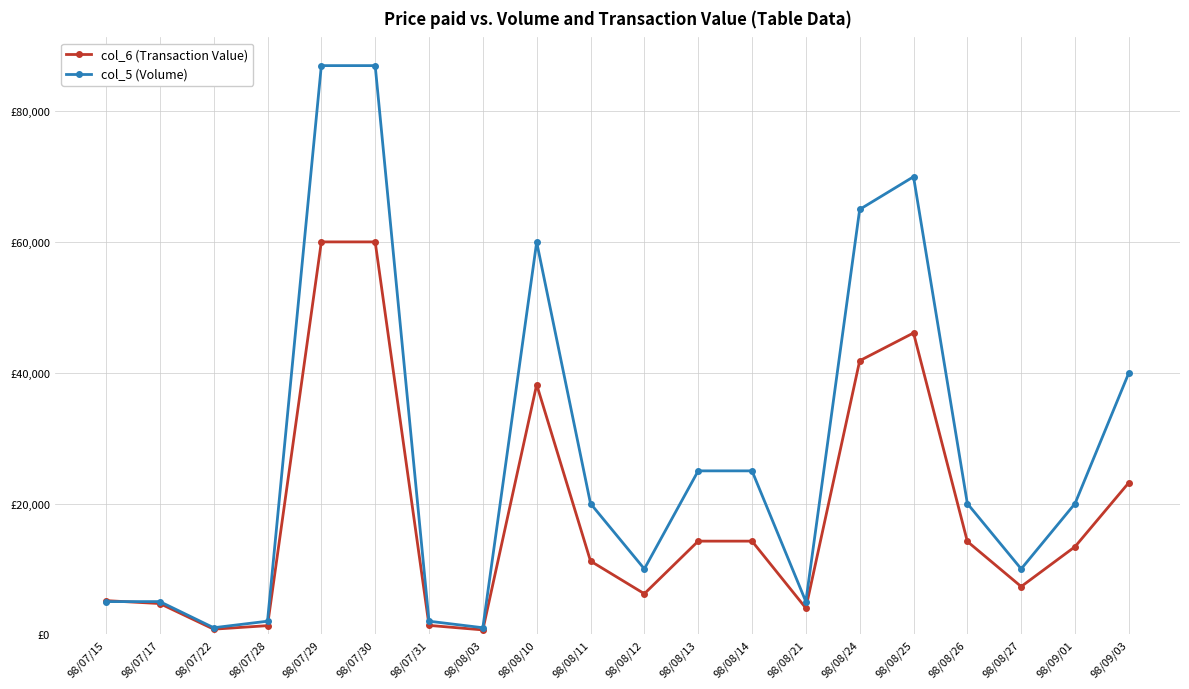

True or false: col_6 (Transaction Value) and col_5 (Volume) intersect in this chart.

True